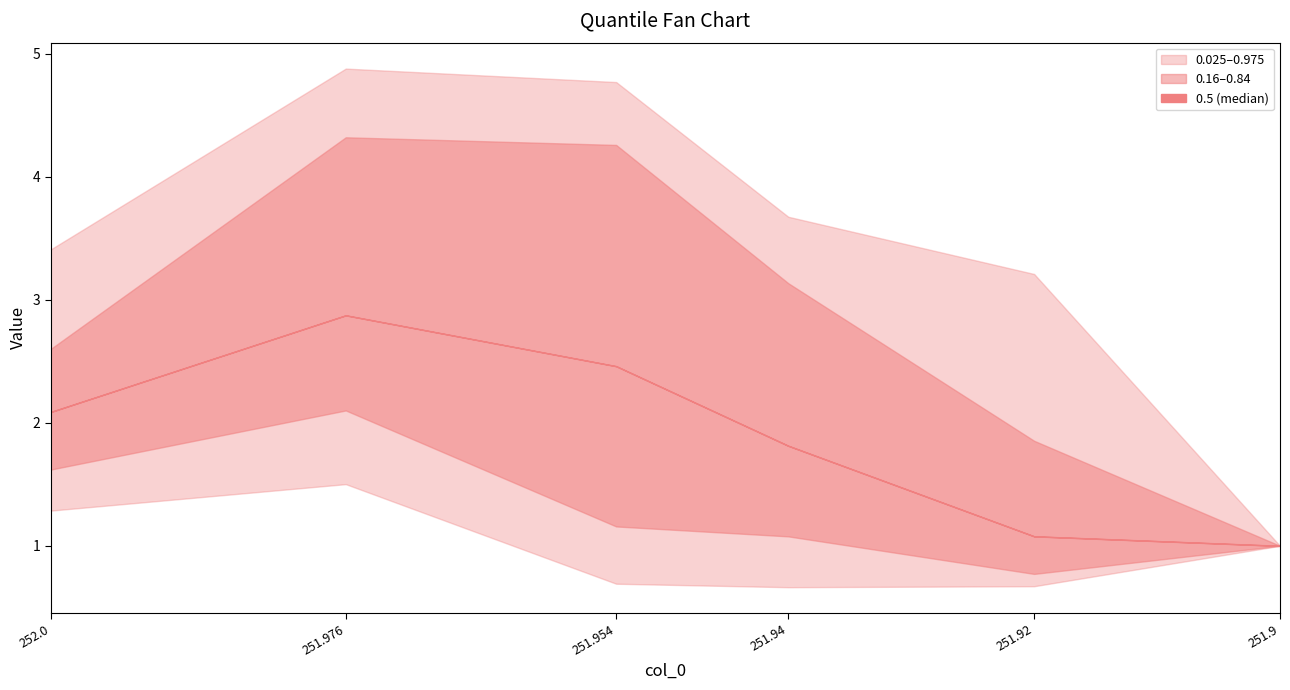

True or false: 0.5 and 0.025 intersect in this chart.

False